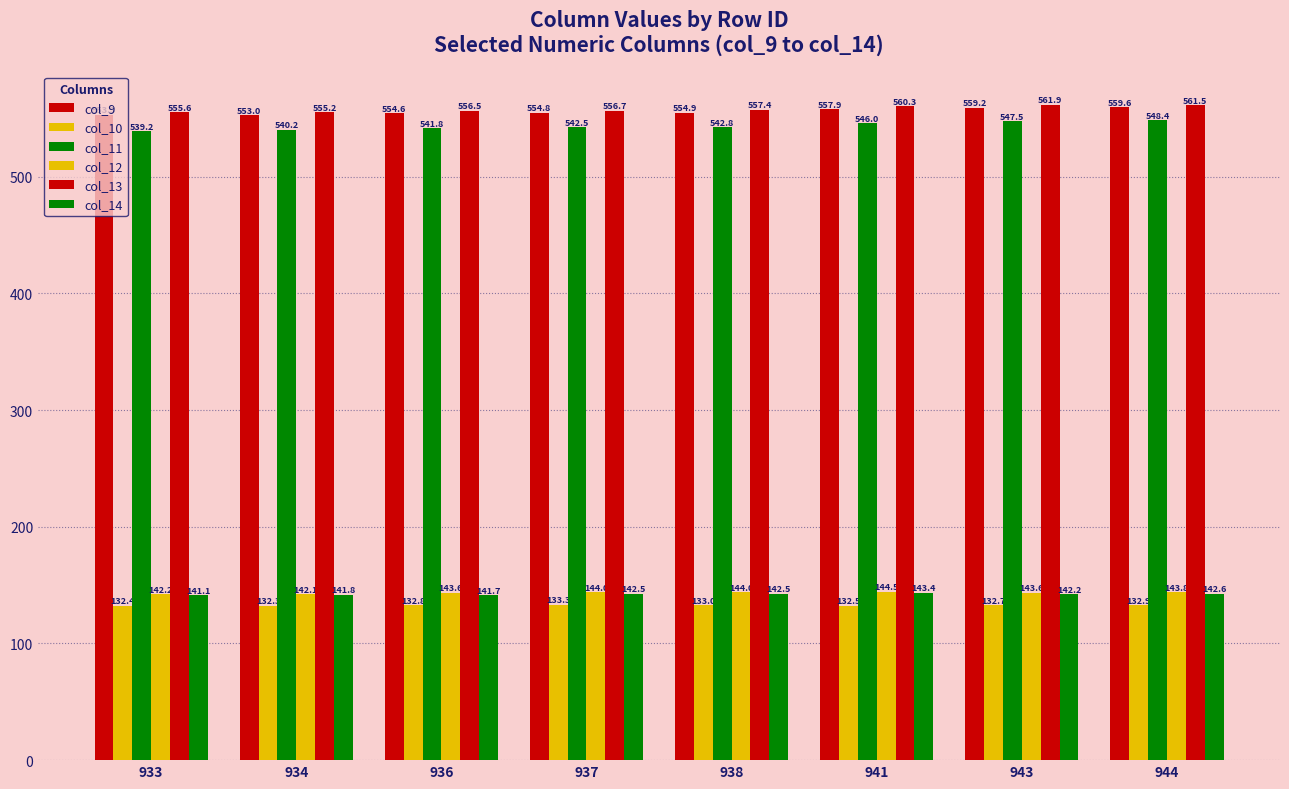

At which label does col_11 reach its minimum?

933